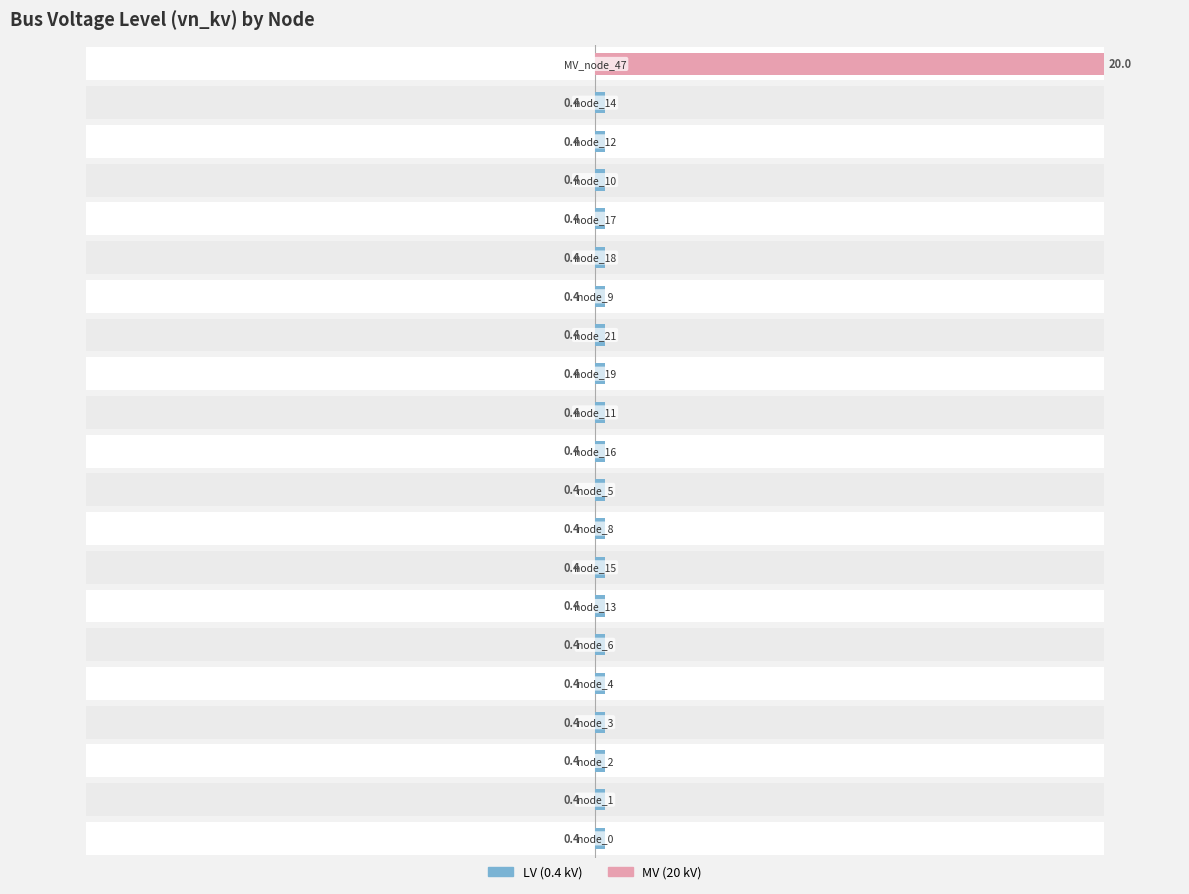

How many bars are there in each group?

2